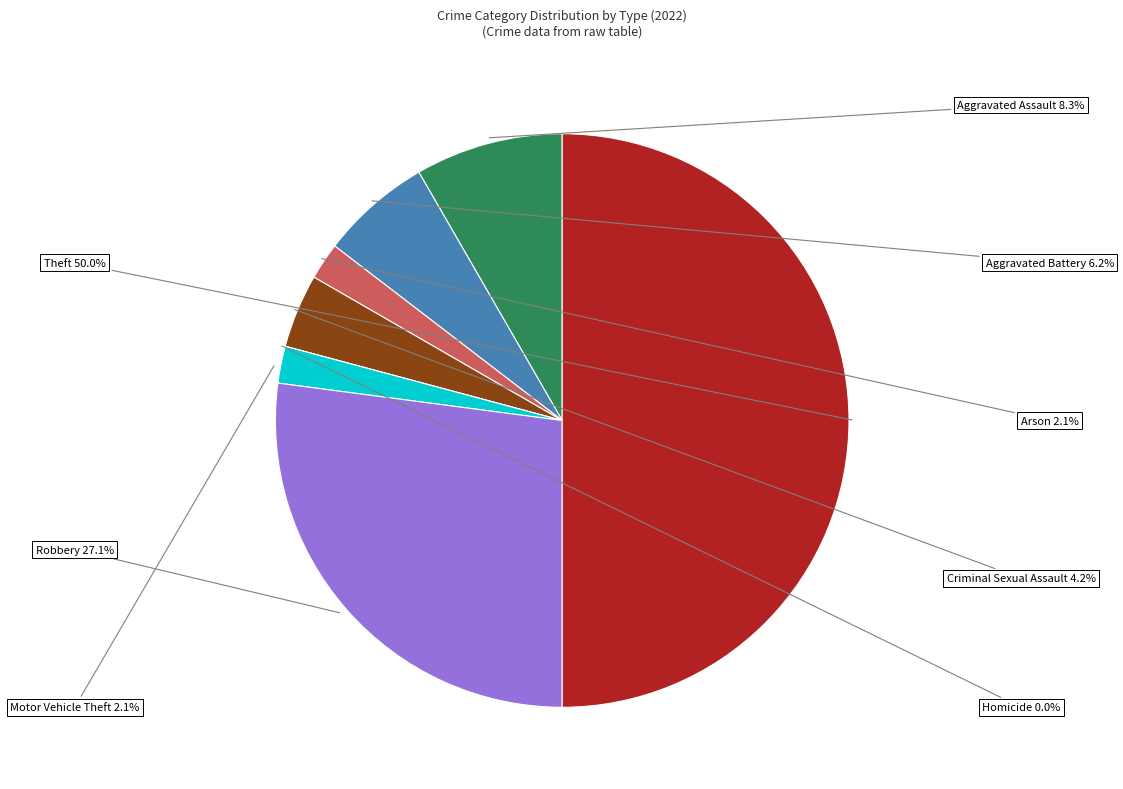

What portion of the pie excludes Motor Vehicle Theft?

97.9%